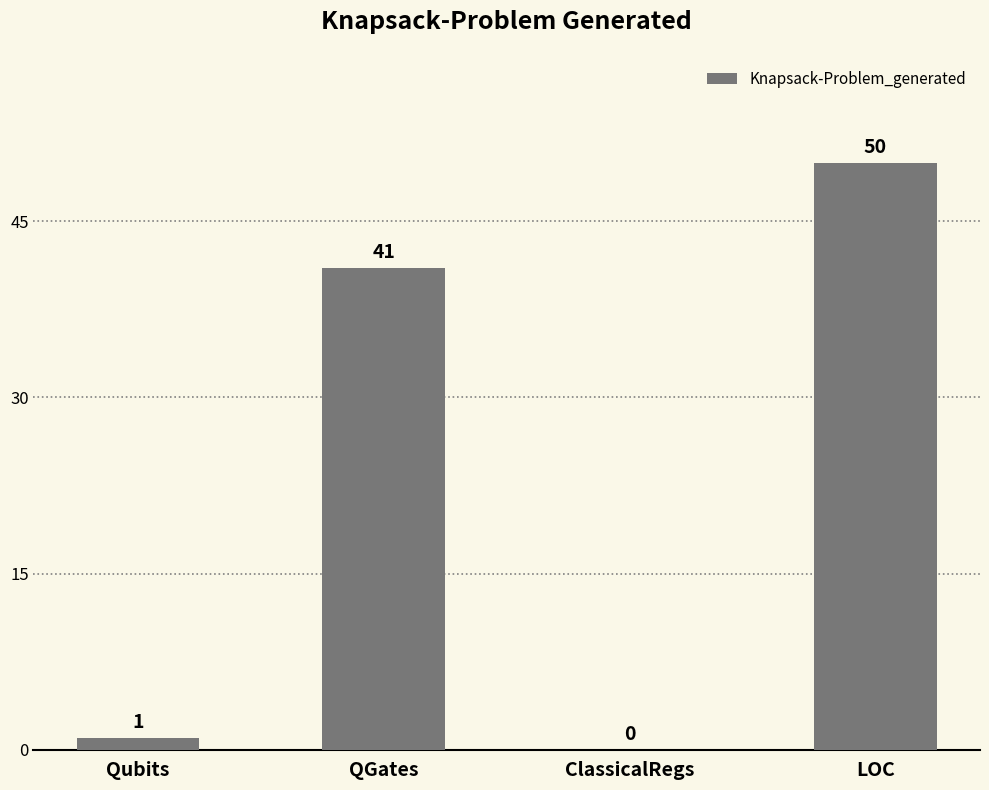

How many series are shown in this chart?

1